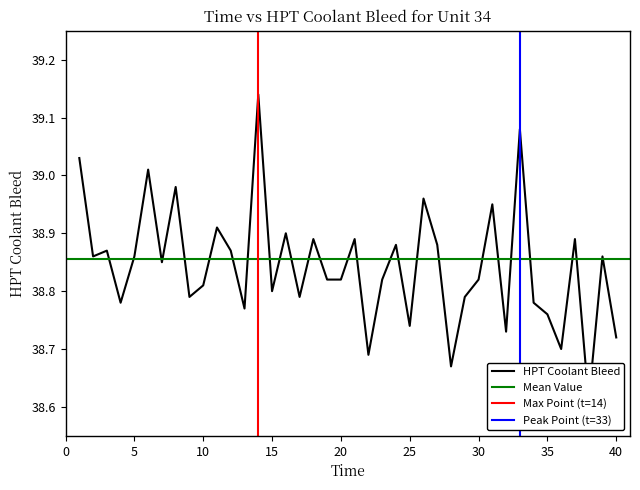

Rank the categories by value from lowest to highest.

38, 28, 22, 36, 40, 32, 25, 35, 13, 4, 34, 9, 17, 29, 15, 10, 19, 20, 23, 30, 7, 2, 5, 39, 3, 12, 24, 27, 18, 21, 37, 16, 11, 31, 26, 8, 6, 1, 33, 14